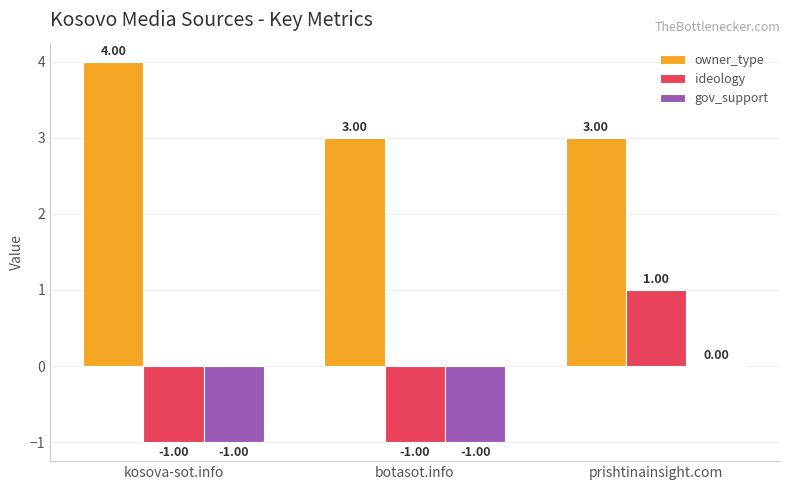

How many data points does each series have?

3